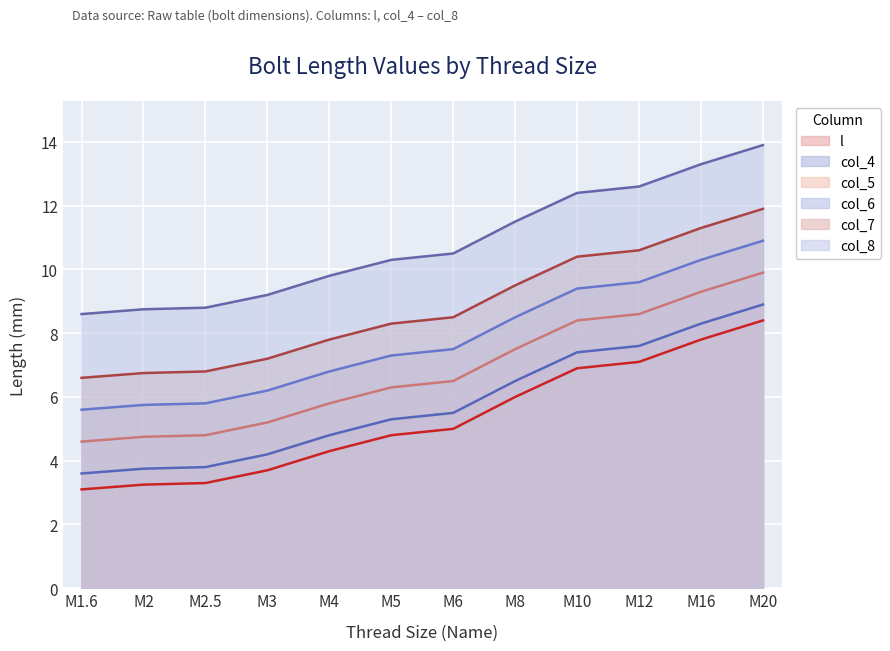

What is the maximum value shown in the chart?

13.9